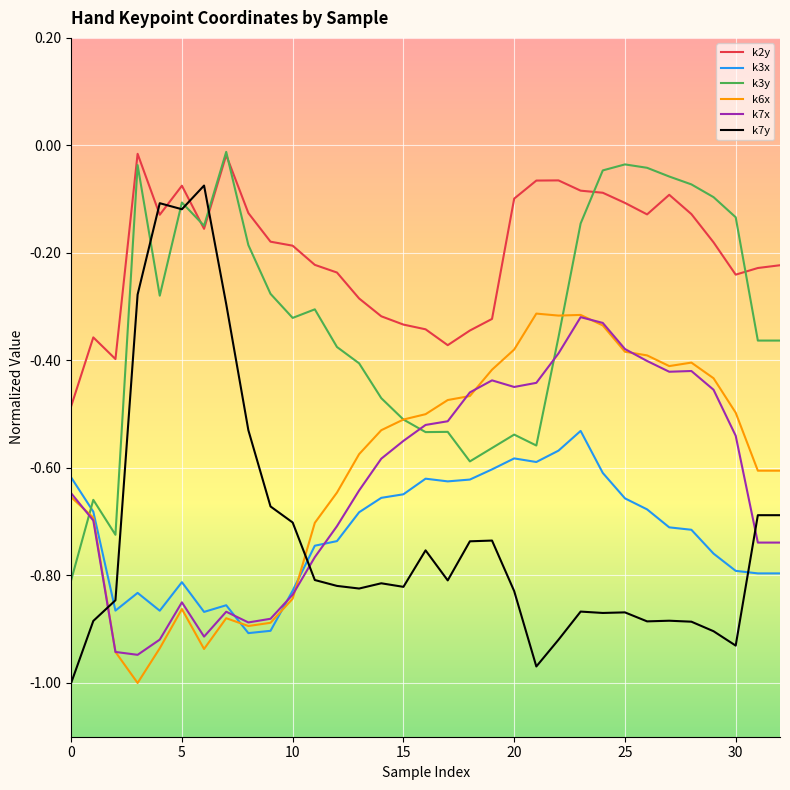

True or false: k3x and k7y cross at least once.

True